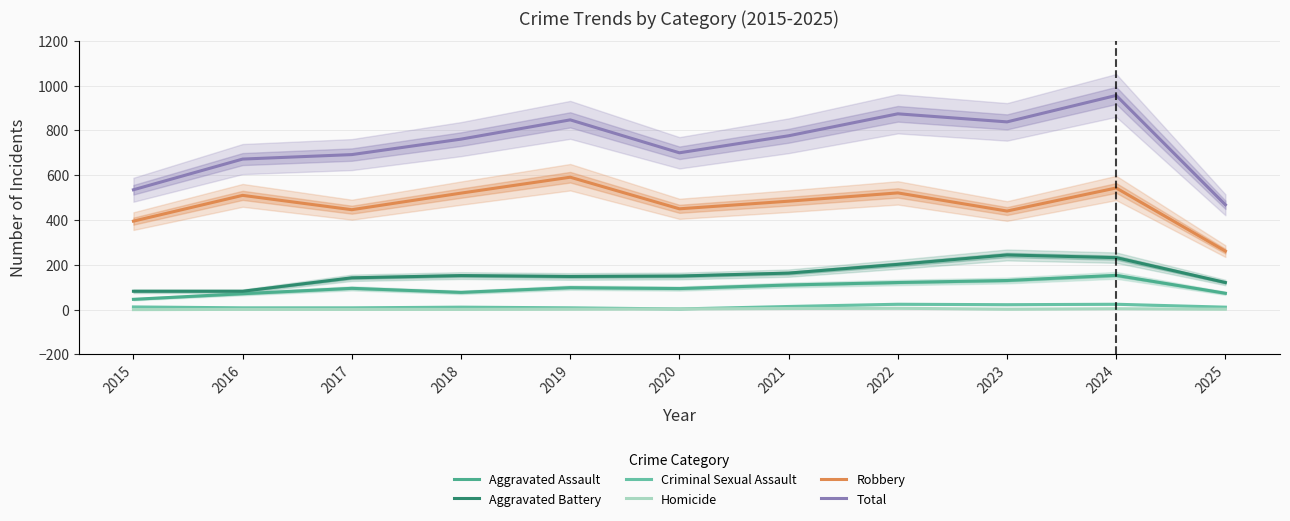

Reading right to left, list all the values displayed in this chart.

Aggravated Assault: 73	153	130	121	110	94	98	77	95	71	46
Aggravated Battery: 121	232	244	202	163	150	148	152	142	82	82
Criminal Sexual Assault: 11	24	22	24	14	3	8	11	8	8	12
Homicide: 2	4	2	6	5	3	2	1	1	1	0
Robbery: 261	543	440	521	484	450	591	520	446	510	395
Total: 468	956	838	874	776	700	847	761	692	672	535